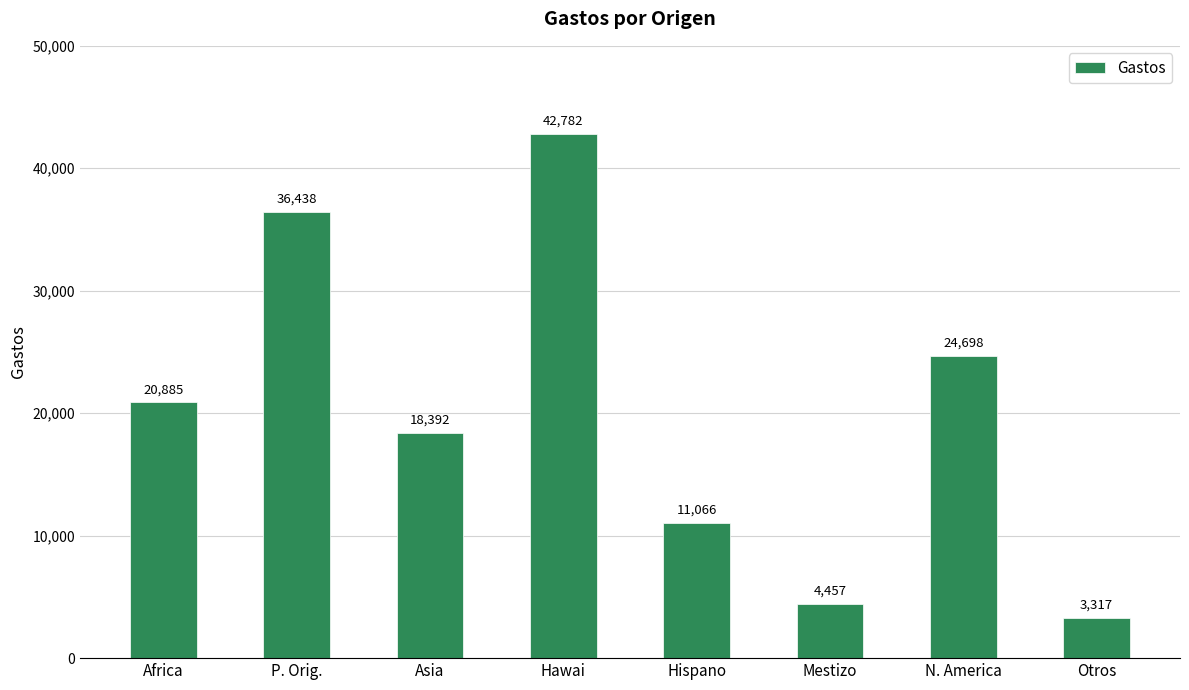

What is the value of the 6th bar from the left?

4457